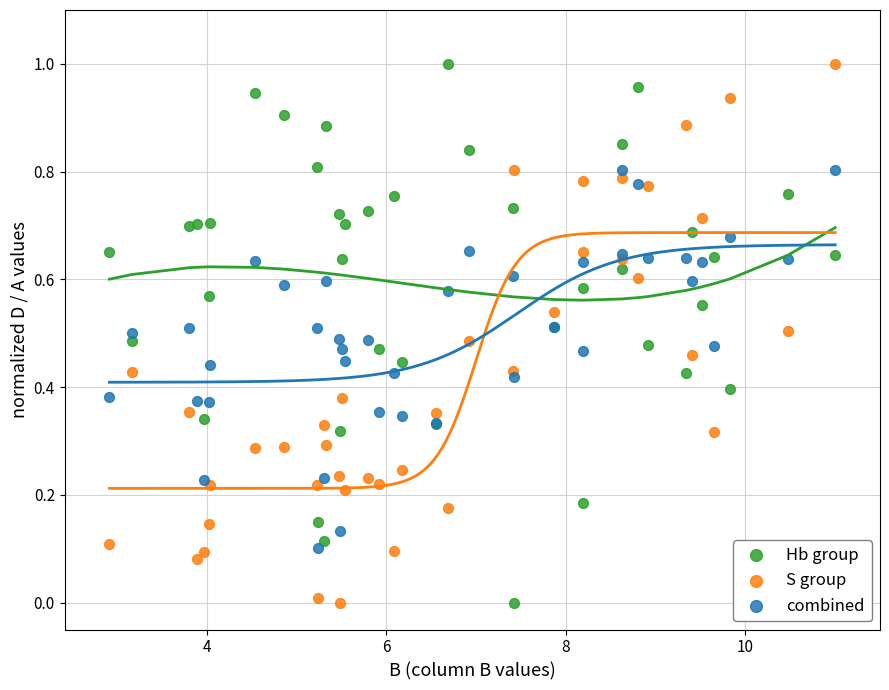

What is the X range (max minus min) for the scatter plot?

8.1